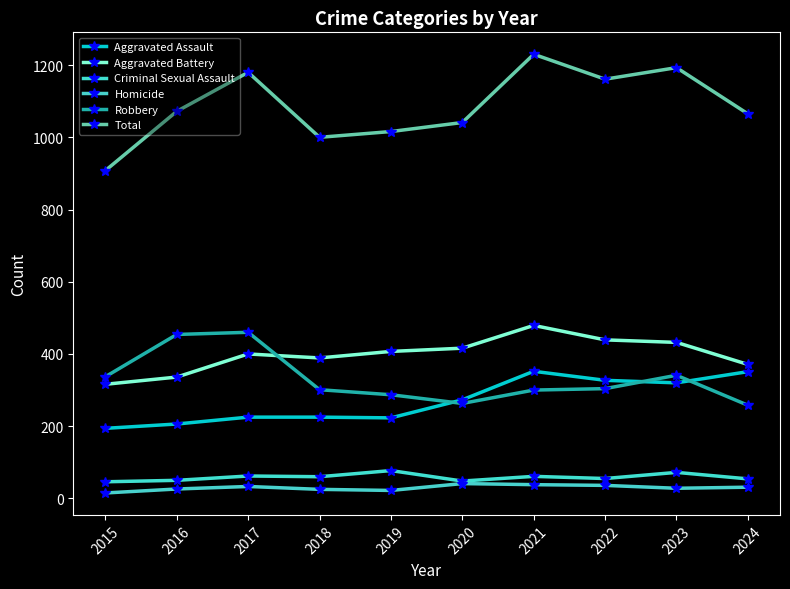

How many data points in Robbery are less than 304?

5